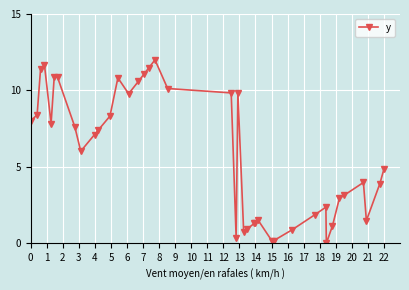

How many lines are shown in the chart?

1